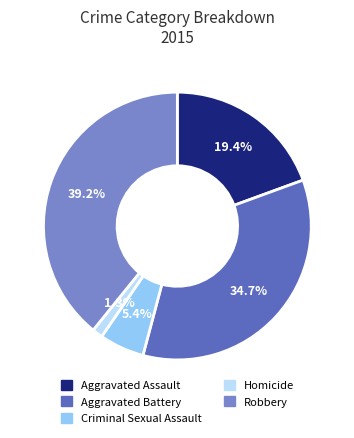

Combined, what portion of the pie is Aggravated Assault and Criminal Sexual Assault?

24.8%